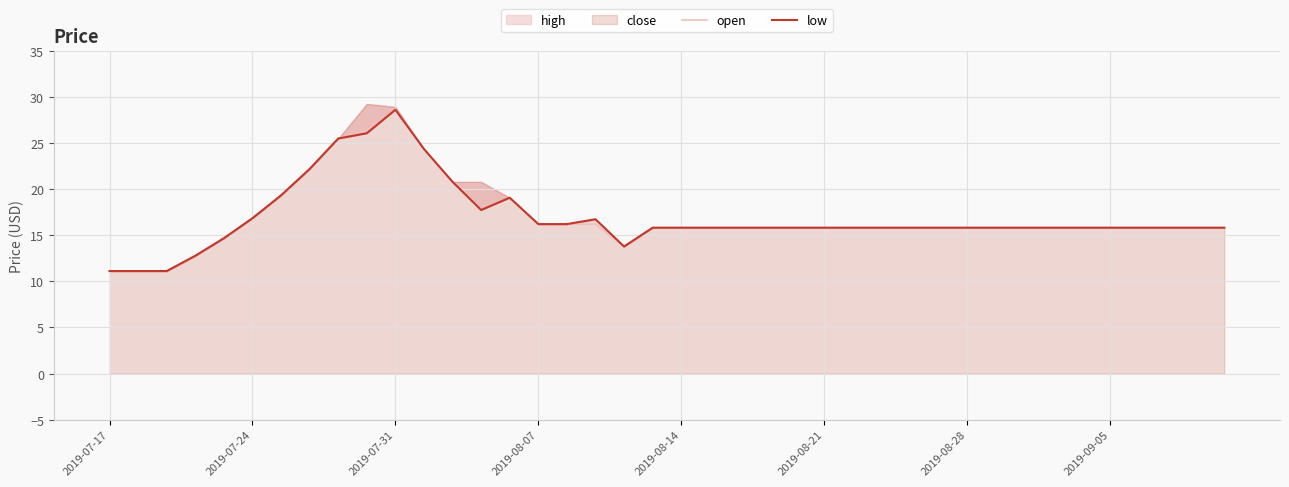

In low, how many points are higher than both neighbors (excluding endpoints)?

3